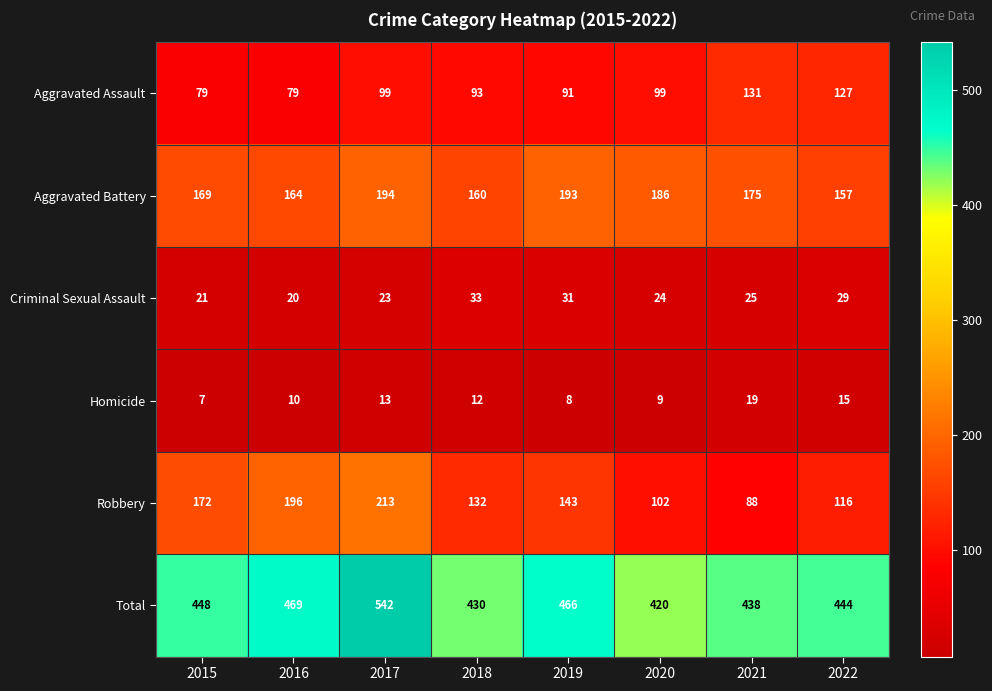

The Robbery series shows 250 at 2019. True or false?

False